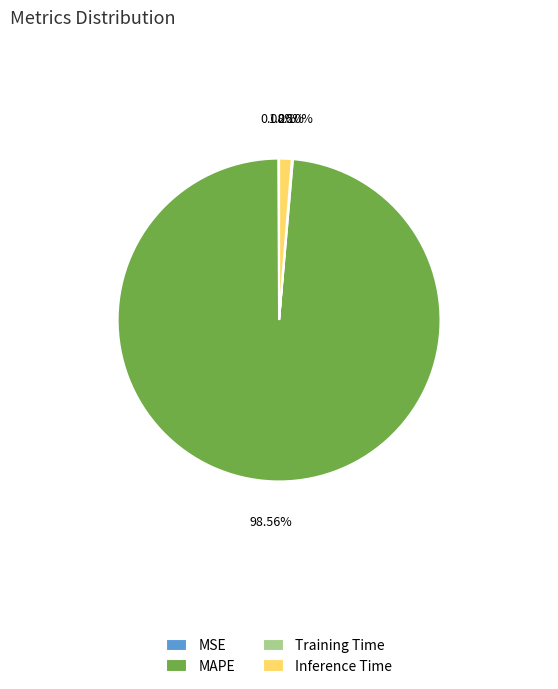

Which category accounts for the majority?

MAPE